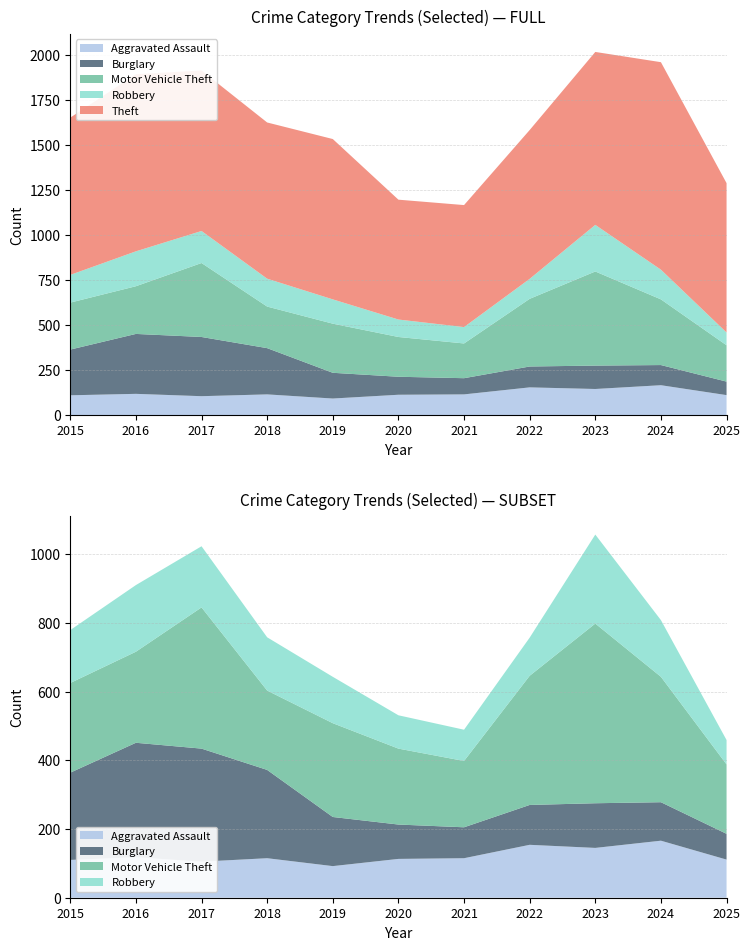

Reading left to right, extract all data points from this chart.

Aggravated Assault: 110	118	105	115	92	113	115	154	145	166	111
Burglary: 254	333	329	257	143	100	90	116	130	112	75
Motor Vehicle Theft: 261	265	411	231	273	221	193	376	523	365	202
Robbery: 154	194	178	155	135	97	91	111	259	165	71
Theft: 874	984	892	868	891	666	678	827	961	1153	830